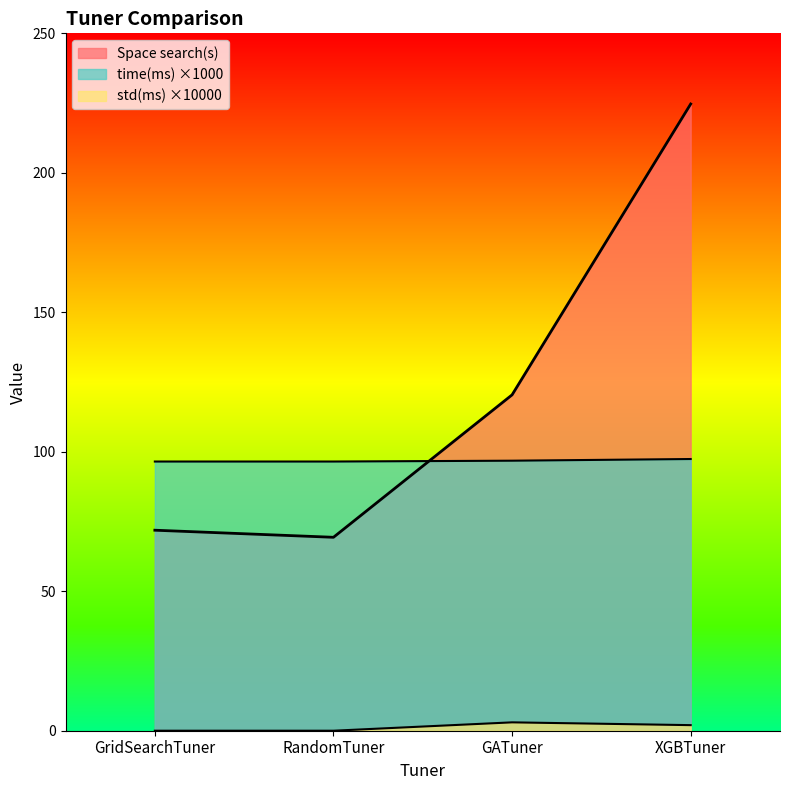

What is the sum of all std(ms) values?

5.0